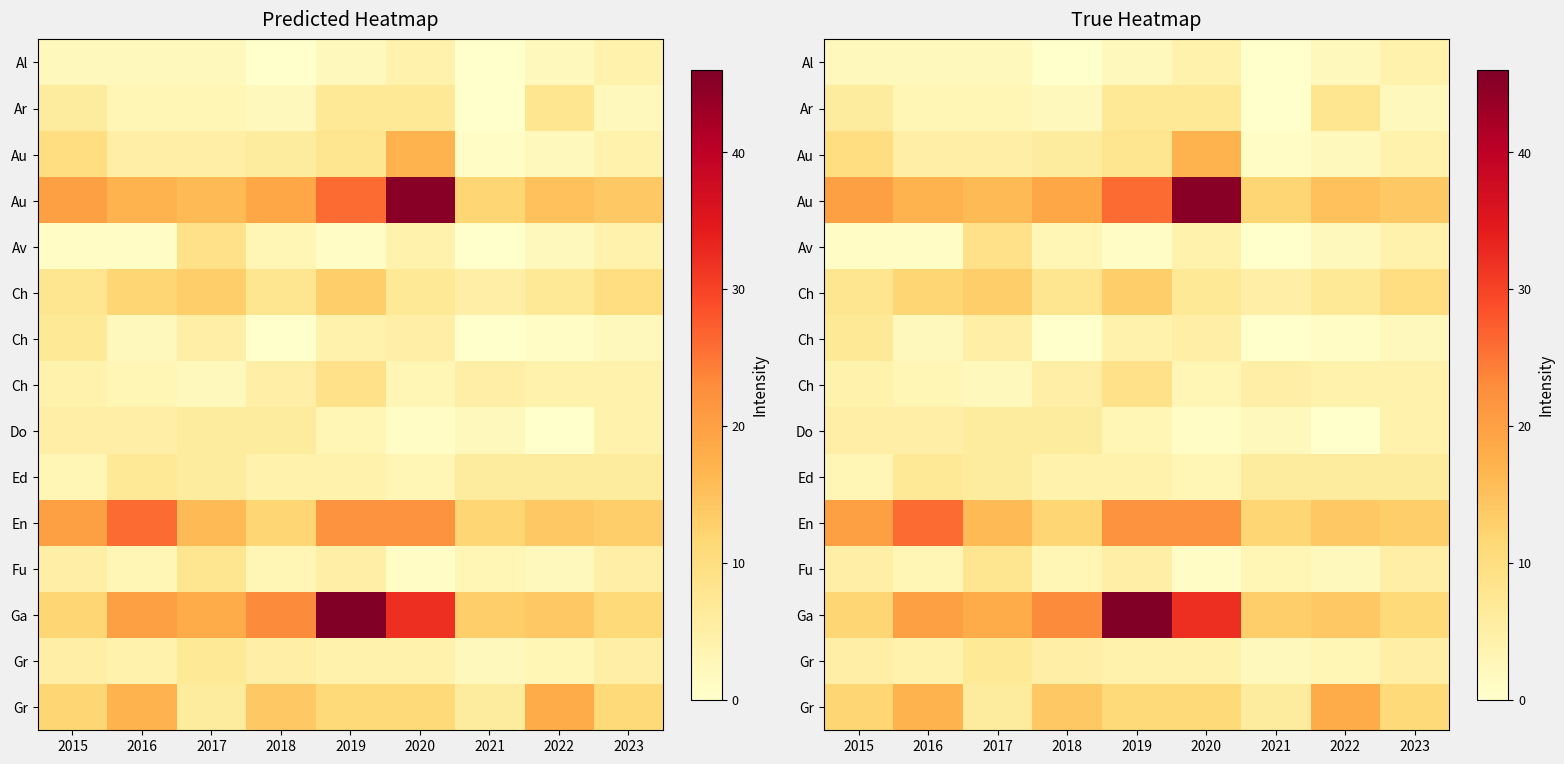

What is the total value across all series at 2021?

67